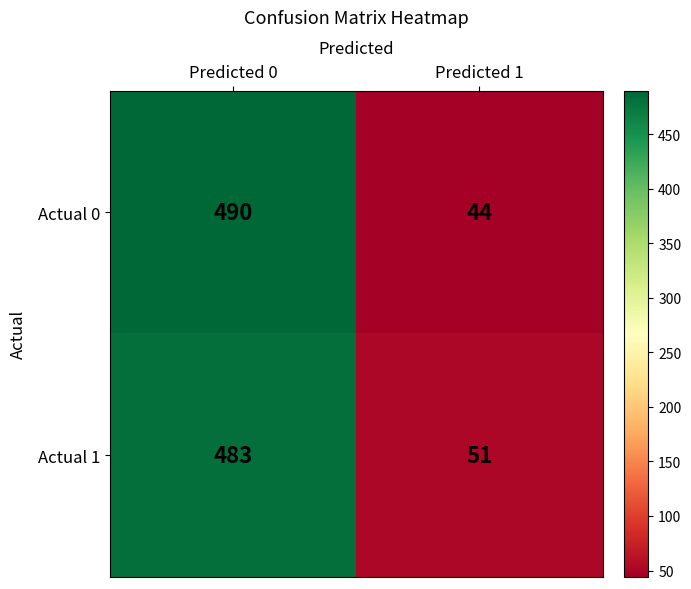

What is the sum of the Actual 0 values at Predicted 1 and Predicted 0?

534